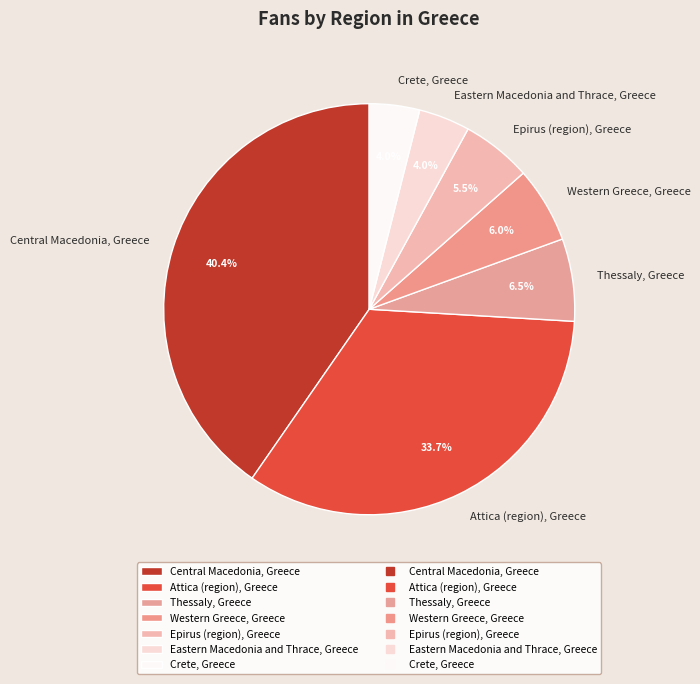

To the nearest percent, what is the difference between the largest and smallest slice percentages?

36%